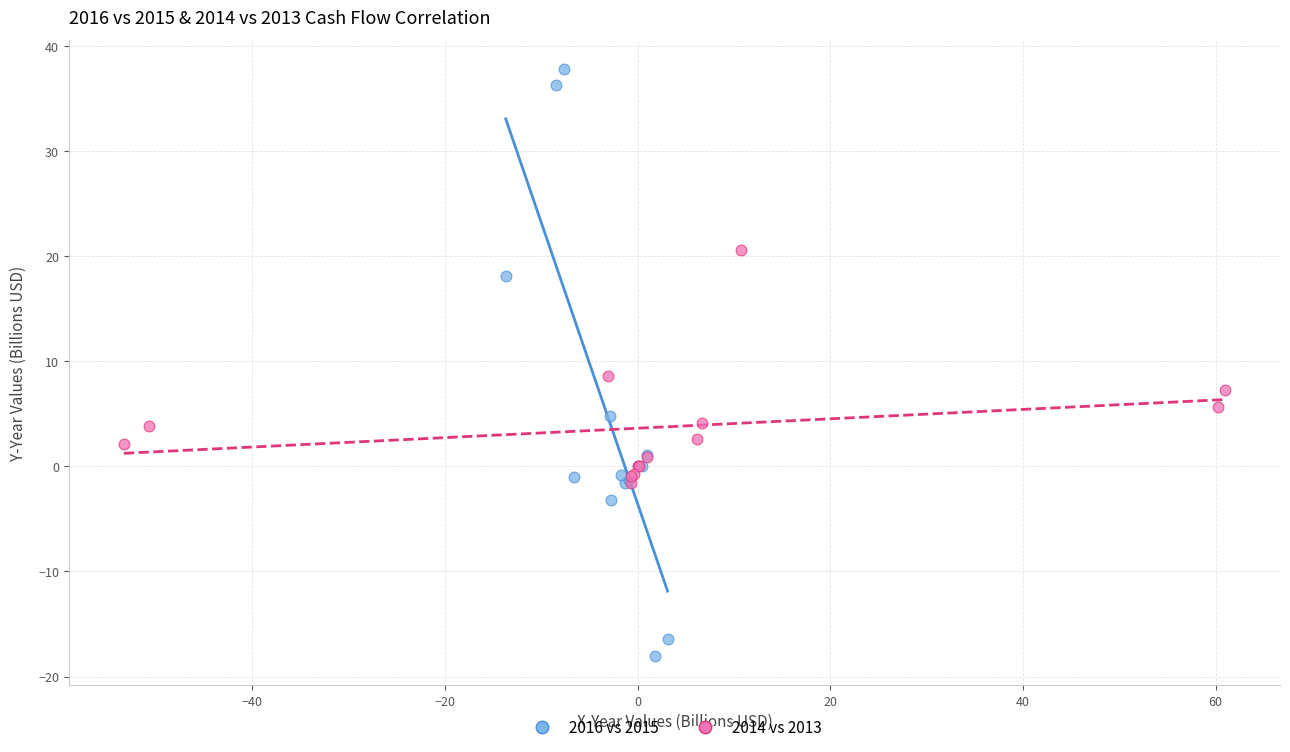

Which series has the largest Y range (max minus min)?

2016 vs 2015